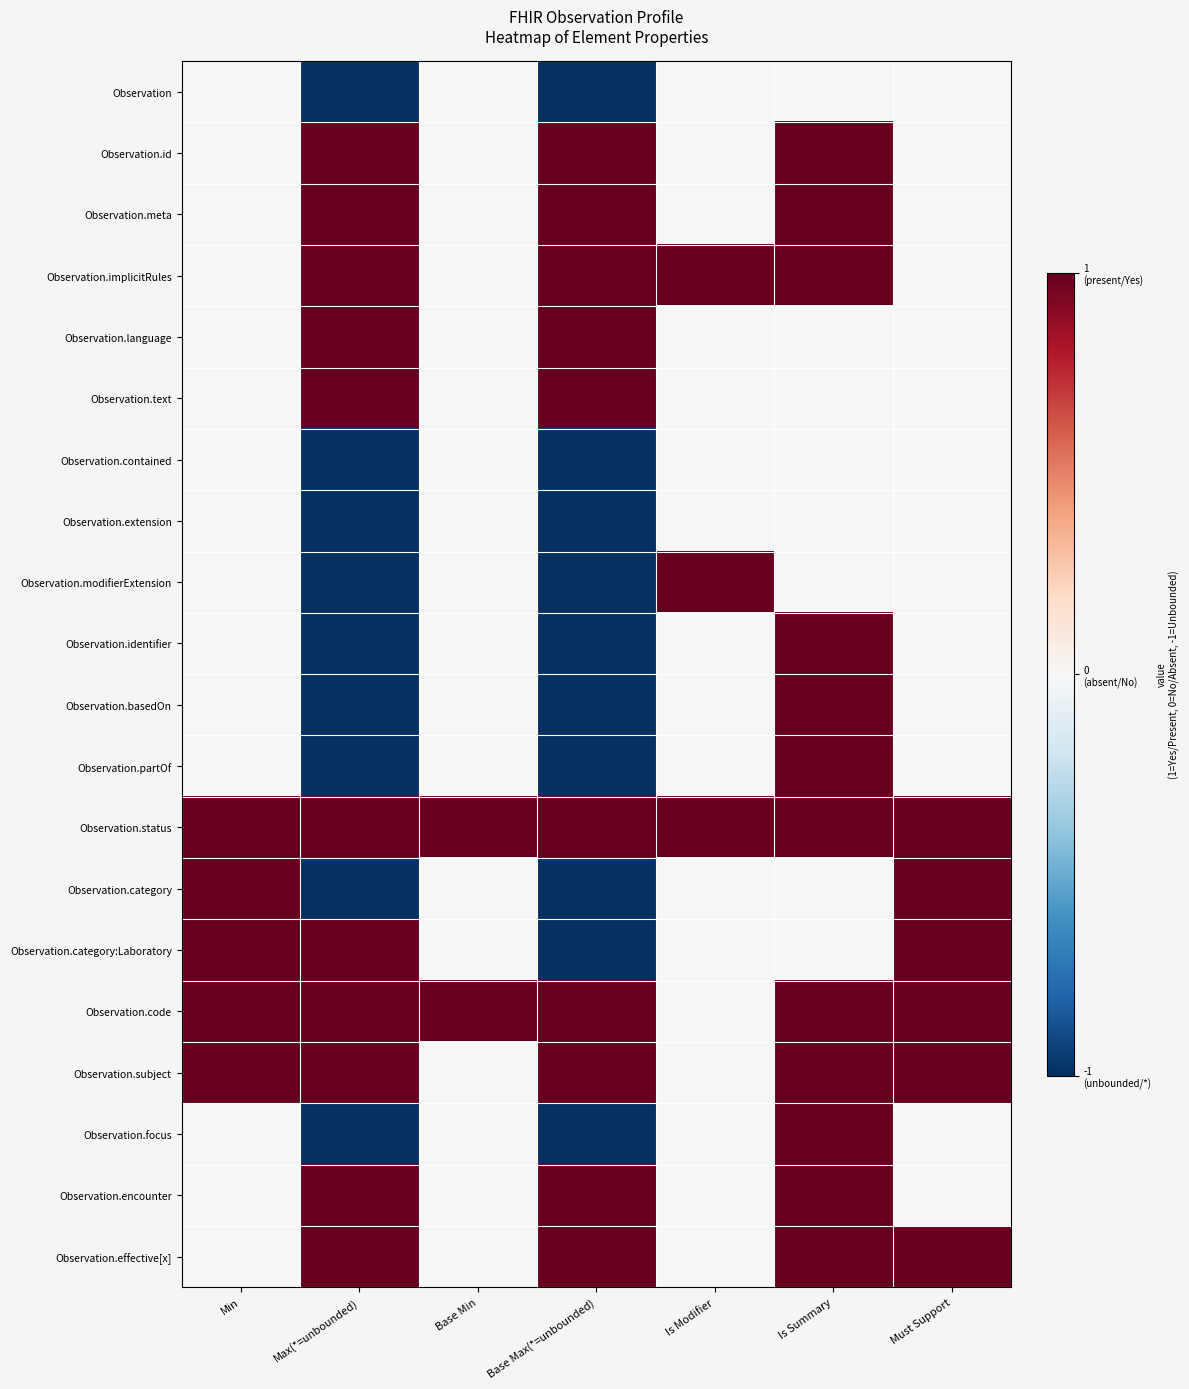

Which series has the largest total across all categories?

Observation.status